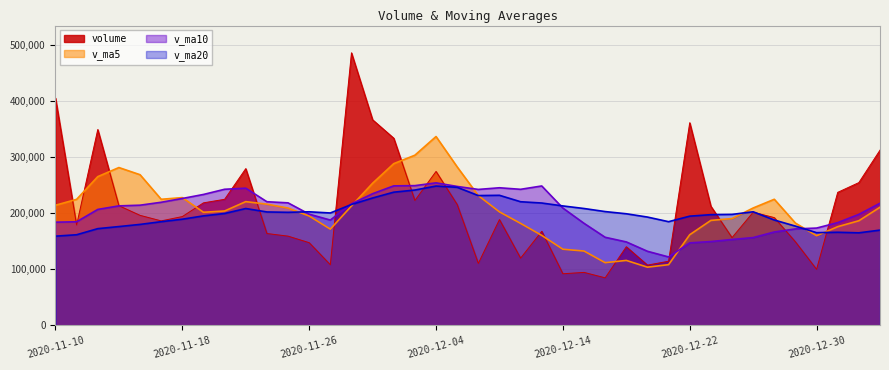

What is the label of the 10th point from the right?

2020-12-22